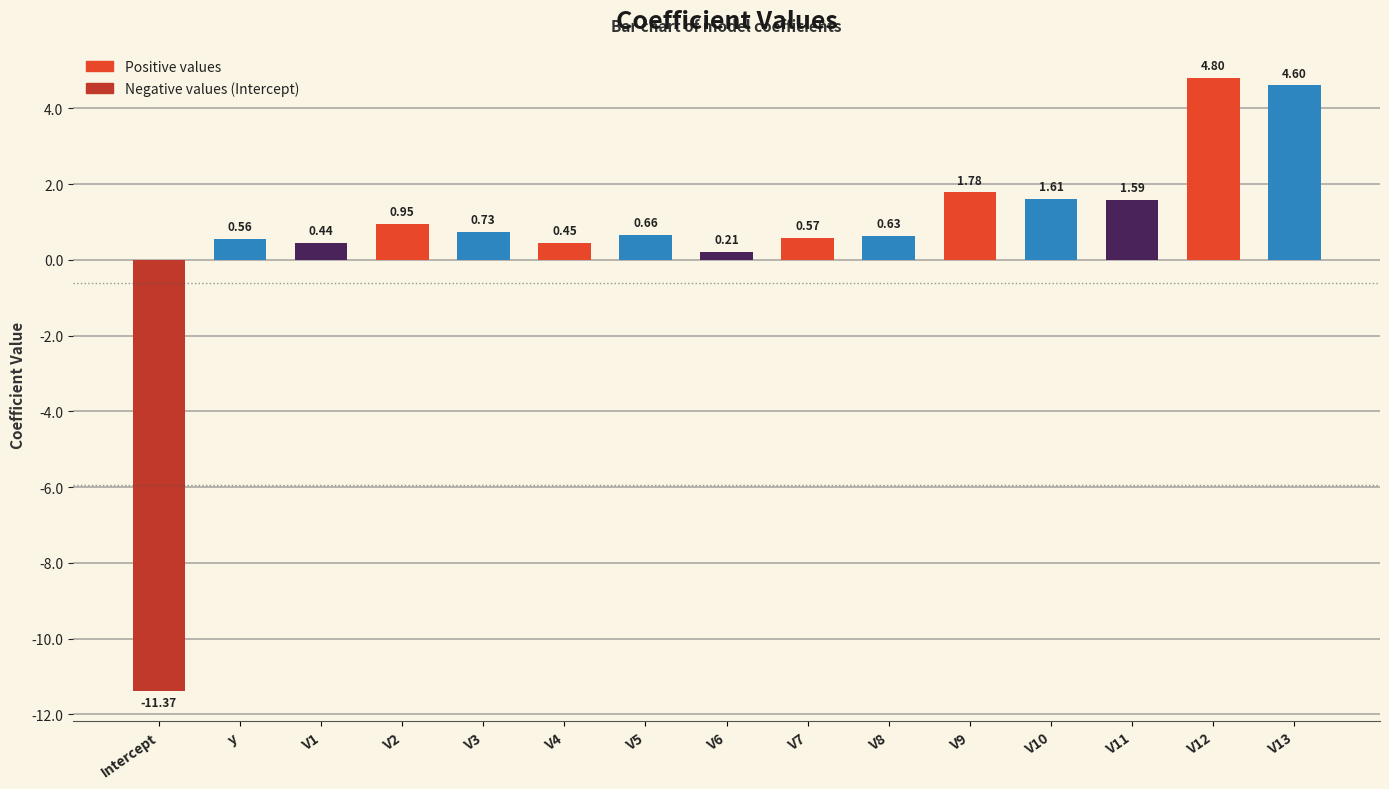

What is the difference between the maximum and second lowest values?

4.6